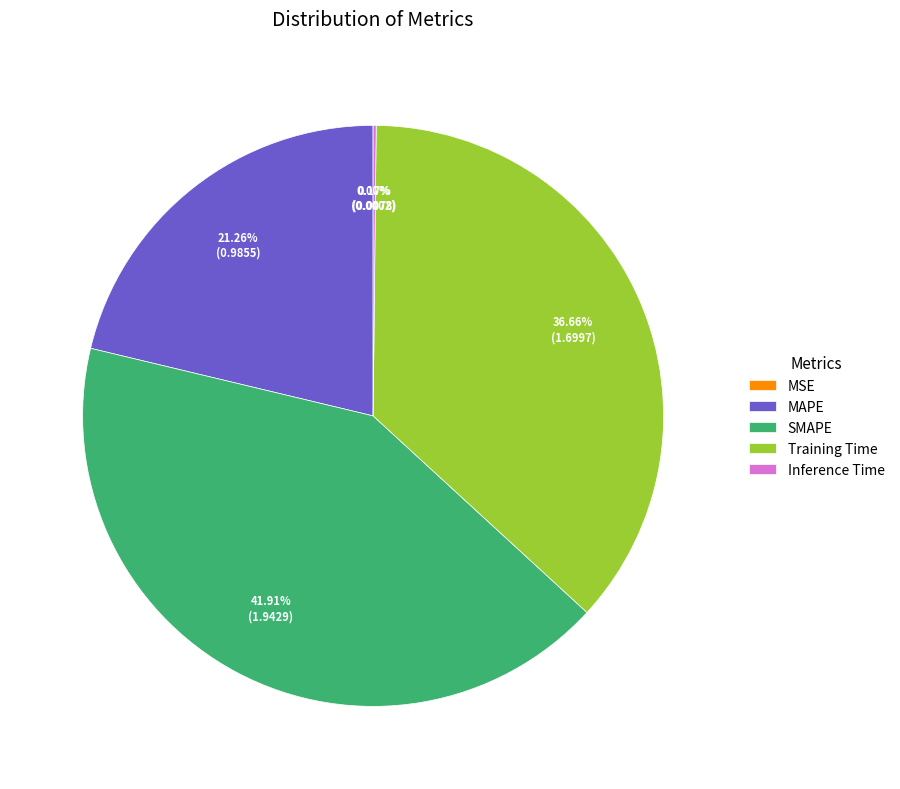

Which category has the biggest portion of the pie?

SMAPE